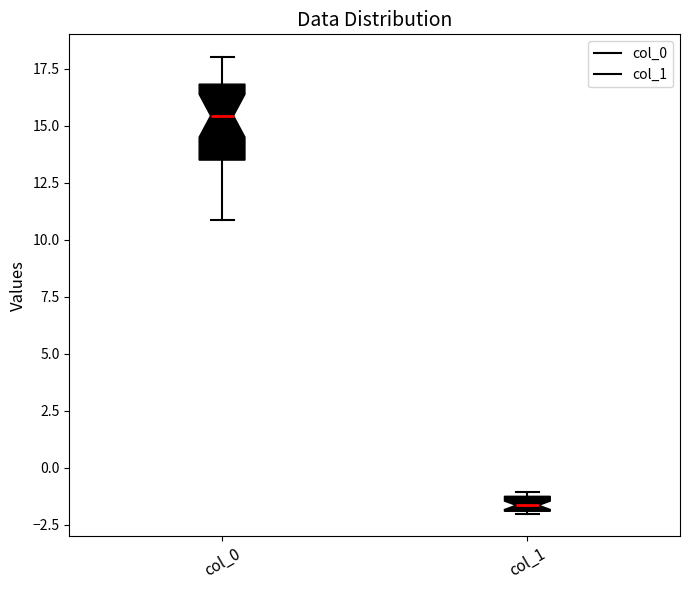

Which box has the lowest median line?

col_1